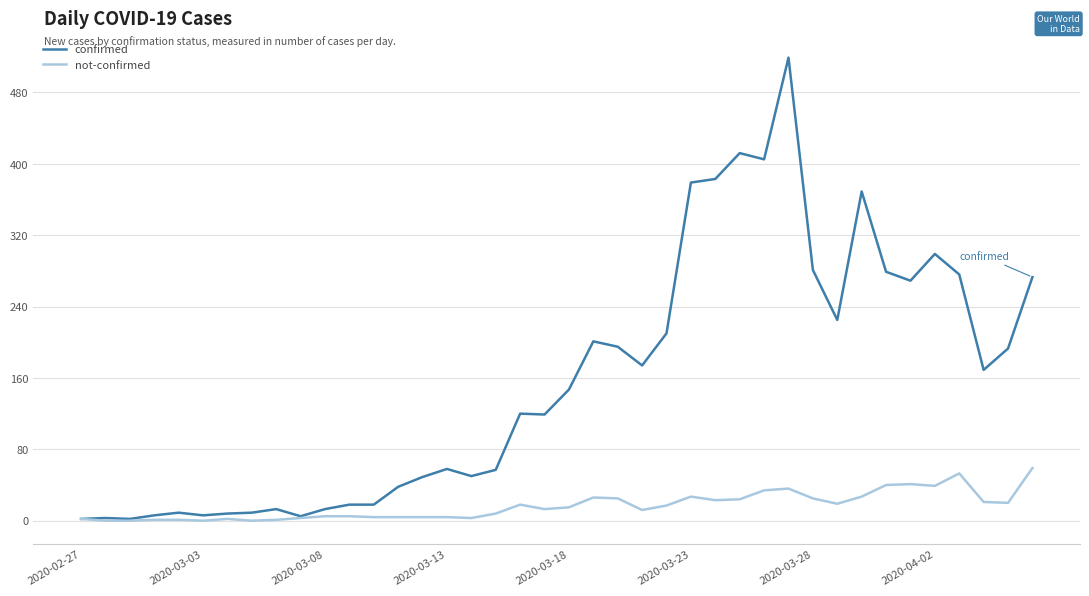

How many lines are shown in the chart?

2